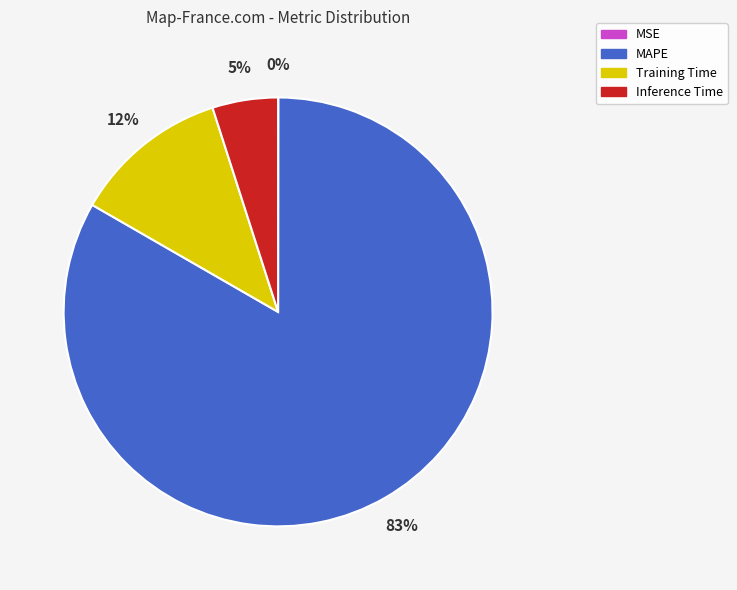

Does Training Time account for over 50% of the chart?

No